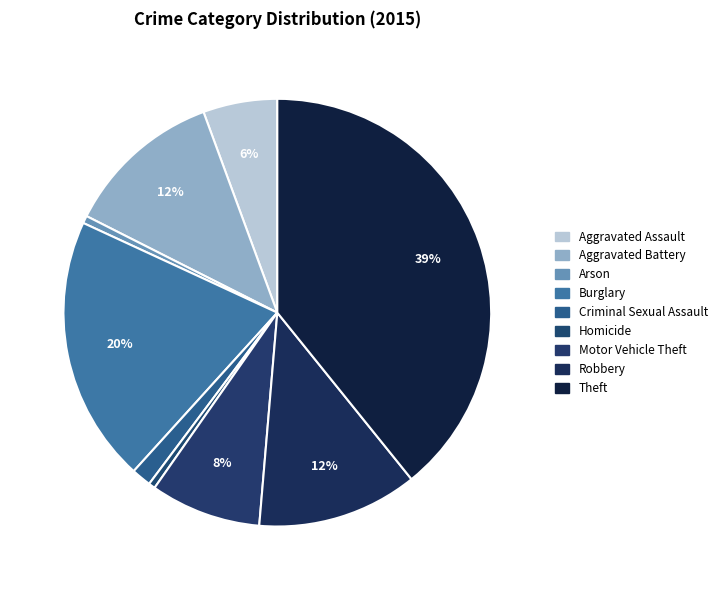

Do Theft and Homicide together represent more than half of the pie?

No